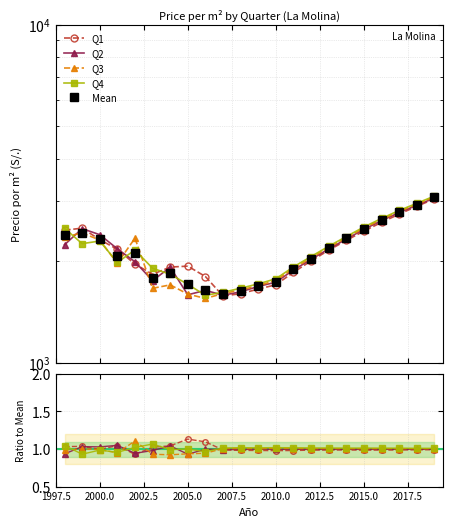

What is the approximate value of Q4 at 2007.5?

1.0